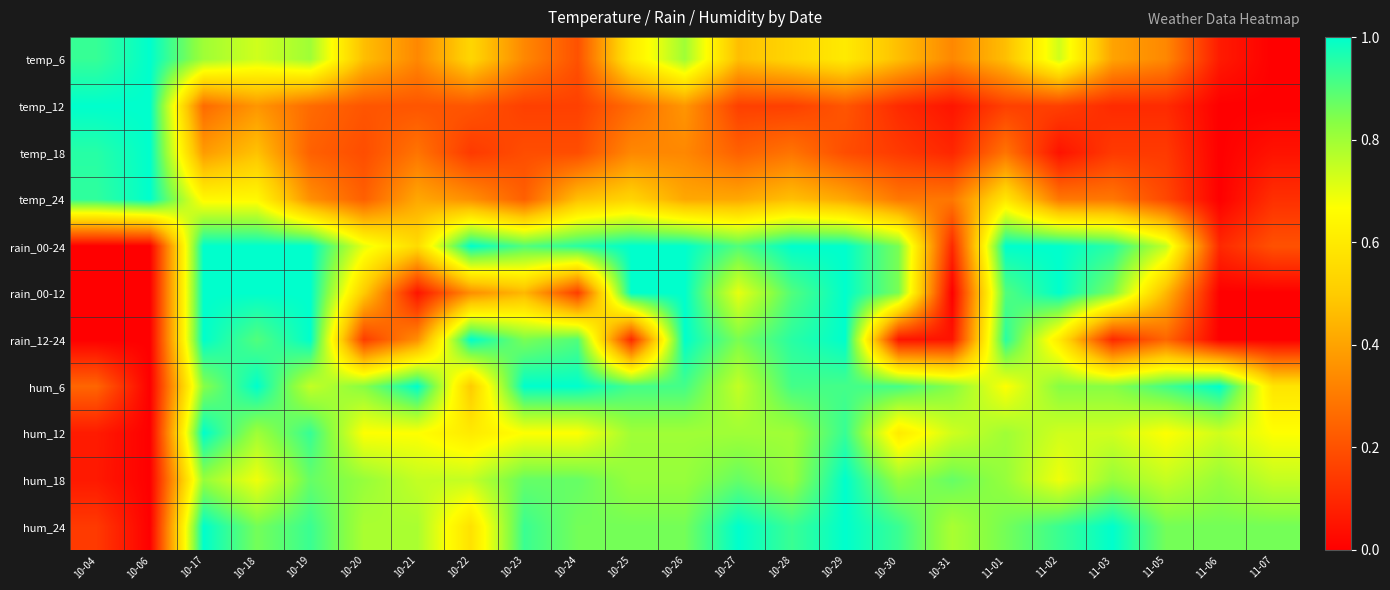

Reading left to right, what are all the values shown in this chart?

temp_6: 10-04=0.9	10-06=1.0	10-17=0.8	10-18=0.7	10-19=0.8	10-20=0.5	10-21=0.3	10-22=0.5	10-23=0.3	10-24=0.2	10-25=0.6	10-26=0.8	10-27=0.5	10-28=0.5	10-29=0.6	10-30=0.5	10-31=0.3	11-01=0.5	11-02=0.7	11-03=0.4	11-05=0.3	11-06=0.1	11-07=0.0
temp_12: 10-04=1.0	10-06=1.0	10-17=0.3	10-18=0.4	10-19=0.3	10-20=0.2	10-21=0.2	10-22=0.2	10-23=0.2	10-24=0.2	10-25=0.3	10-26=0.4	10-27=0.2	10-28=0.2	10-29=0.2	10-30=0.1	10-31=0.1	11-01=0.2	11-02=0.2	11-03=0.1	11-05=0.1	11-06=0.0	11-07=0.0
temp_18: 10-04=1.0	10-06=1.0	10-17=0.4	10-18=0.5	10-19=0.2	10-20=0.2	10-21=0.3	10-22=0.1	10-23=0.2	10-24=0.2	10-25=0.3	10-26=0.3	10-27=0.2	10-28=0.3	10-29=0.2	10-30=0.1	10-31=0.1	11-01=0.3	11-02=0.0	11-03=0.1	11-05=0.1	11-06=0.0	11-07=0.0
temp_24: 10-04=0.9	10-06=1.0	10-17=0.6	10-18=0.6	10-19=0.4	10-20=0.2	10-21=0.4	10-22=0.4	10-23=0.2	10-24=0.5	10-25=0.5	10-26=0.4	10-27=0.4	10-28=0.5	10-29=0.4	10-30=0.3	10-31=0.3	11-01=0.6	11-02=0.3	11-03=0.3	11-05=0.2	11-06=0.0	11-07=0.1
rain_00-24: 10-04=0.0	10-06=0.0	10-17=1.0	10-18=1.0	10-19=1.0	10-20=0.7	10-21=0.6	10-22=1.0	10-23=0.9	10-24=0.9	10-25=1.0	10-26=1.0	10-27=0.9	10-28=1.0	10-29=1.0	10-30=0.8	10-31=0.1	11-01=1.0	11-02=1.0	11-03=0.9	11-05=0.8	11-06=0.1	11-07=0.2
rain_00-12: 10-04=0.0	10-06=0.0	10-17=1.0	10-18=1.0	10-19=1.0	10-20=0.5	10-21=0.1	10-22=0.3	10-23=0.5	10-24=0.1	10-25=1.0	10-26=1.0	10-27=0.7	10-28=0.9	10-29=1.0	10-30=0.8	10-31=0.0	11-01=0.9	11-02=1.0	11-03=0.8	11-05=0.5	11-06=0.0	11-07=0.0
rain_12-24: 10-04=0.0	10-06=0.0	10-17=1.0	10-18=0.9	10-19=1.0	10-20=0.1	10-21=0.3	10-22=1.0	10-23=0.8	10-24=0.9	10-25=0.1	10-26=1.0	10-27=0.8	10-28=0.9	10-29=1.0	10-30=0.1	10-31=0.1	11-01=0.9	11-02=0.6	11-03=0.1	11-05=0.2	11-06=0.0	11-07=0.0
hum_6: 10-04=0.2	10-06=0.0	10-17=0.8	10-18=1.0	10-19=0.8	10-20=0.8	10-21=1.0	10-22=0.5	10-23=1.0	10-24=1.0	10-25=0.9	10-26=0.9	10-27=0.8	10-28=0.9	10-29=0.9	10-30=0.9	10-31=0.8	11-01=0.7	11-02=0.8	11-03=0.8	11-05=0.9	11-06=1.0	11-07=0.6
hum_12: 10-04=0.1	10-06=0.0	10-17=1.0	10-18=0.8	10-19=0.9	10-20=0.7	10-21=0.7	10-22=0.6	10-23=0.7	10-24=0.7	10-25=0.8	10-26=0.8	10-27=0.8	10-28=0.8	10-29=0.9	10-30=0.6	10-31=0.7	11-01=0.8	11-02=0.7	11-03=0.7	11-05=0.7	11-06=0.7	11-07=0.7
hum_18: 10-04=0.1	10-06=0.0	10-17=0.8	10-18=0.7	10-19=0.9	10-20=0.8	10-21=0.8	10-22=0.8	10-23=0.9	10-24=0.9	10-25=0.8	10-26=0.8	10-27=0.9	10-28=0.8	10-29=1.0	10-30=0.8	10-31=0.9	11-01=0.8	11-02=0.7	11-03=0.8	11-05=0.8	11-06=0.8	11-07=0.8
hum_24: 10-04=0.1	10-06=0.0	10-17=1.0	10-18=0.9	10-19=0.9	10-20=0.8	10-21=0.8	10-22=0.6	10-23=0.9	10-24=0.9	10-25=0.9	10-26=0.9	10-27=1.0	10-28=0.9	10-29=1.0	10-30=0.9	10-31=0.8	11-01=0.9	11-02=0.9	11-03=1.0	11-05=0.9	11-06=0.9	11-07=0.9